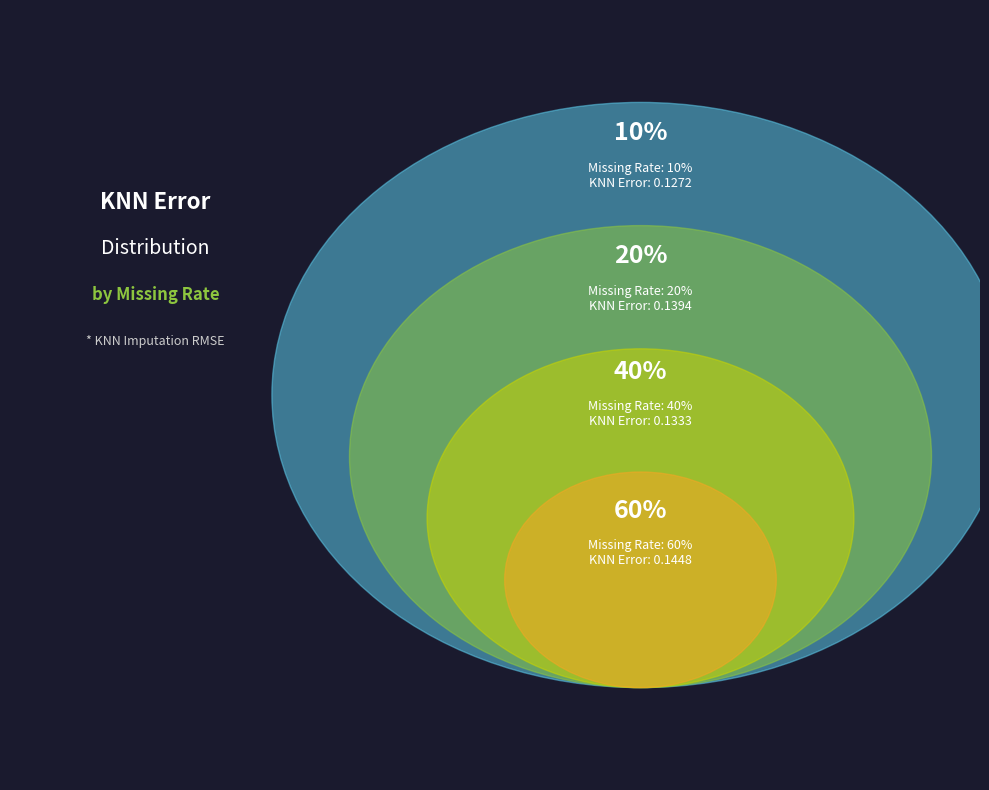

Is it true that 10% is 23% of the pie?

True